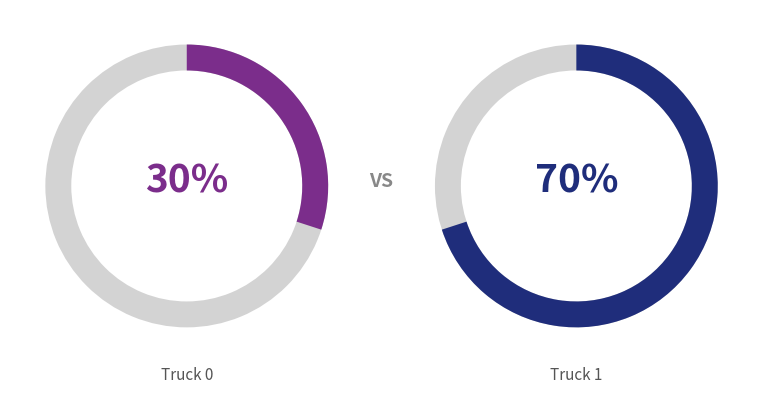

Which category has the biggest portion of the pie?

Truck 1